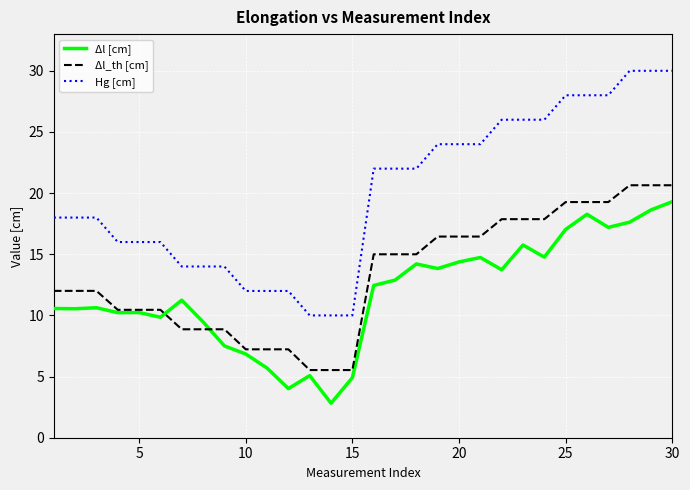

List the series in order of their peak value, highest first.

Hg [cm], Δl_th [cm], Δl [cm]